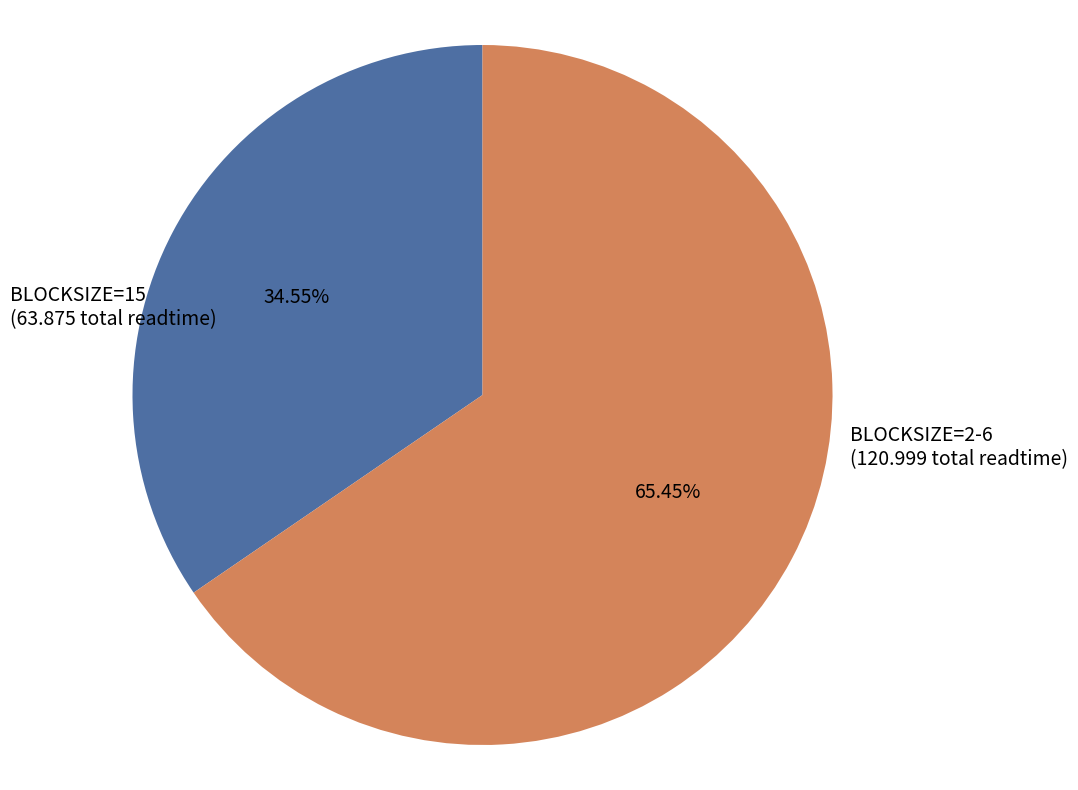

Is there any slice that represents more than half of the pie?

Yes